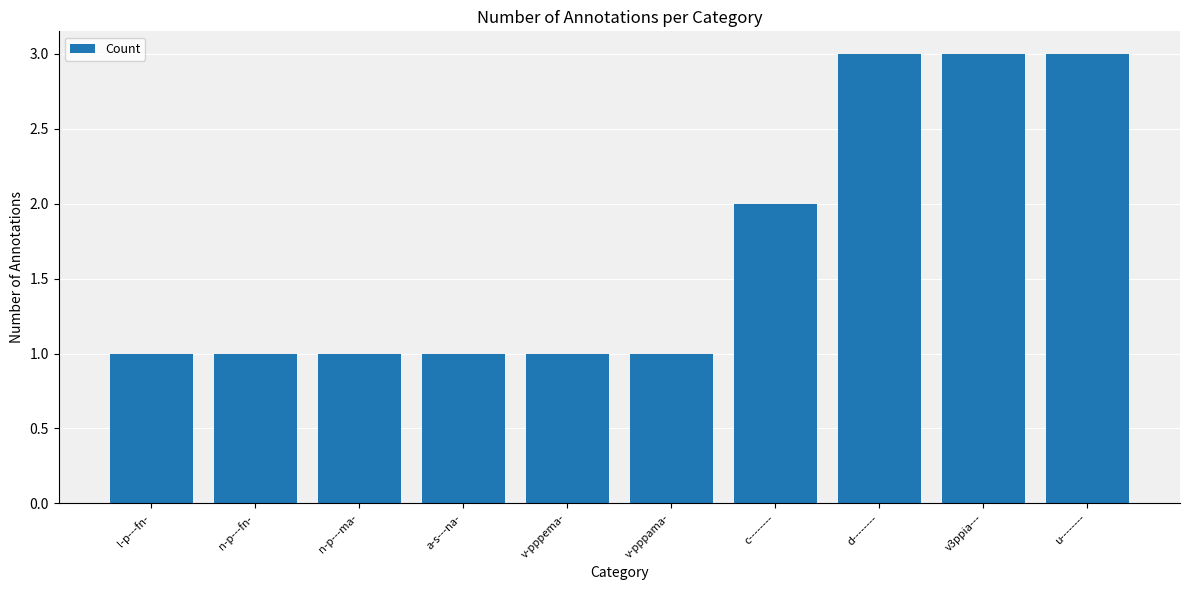

What is the value of the 1st bar from the left?

1